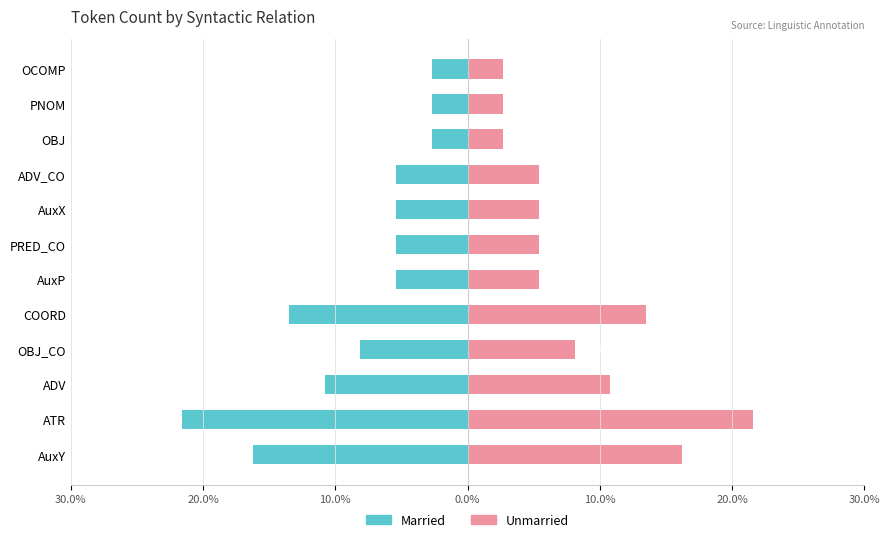

The Unmarried series shows 6.9 at AuxY. True or false?

False